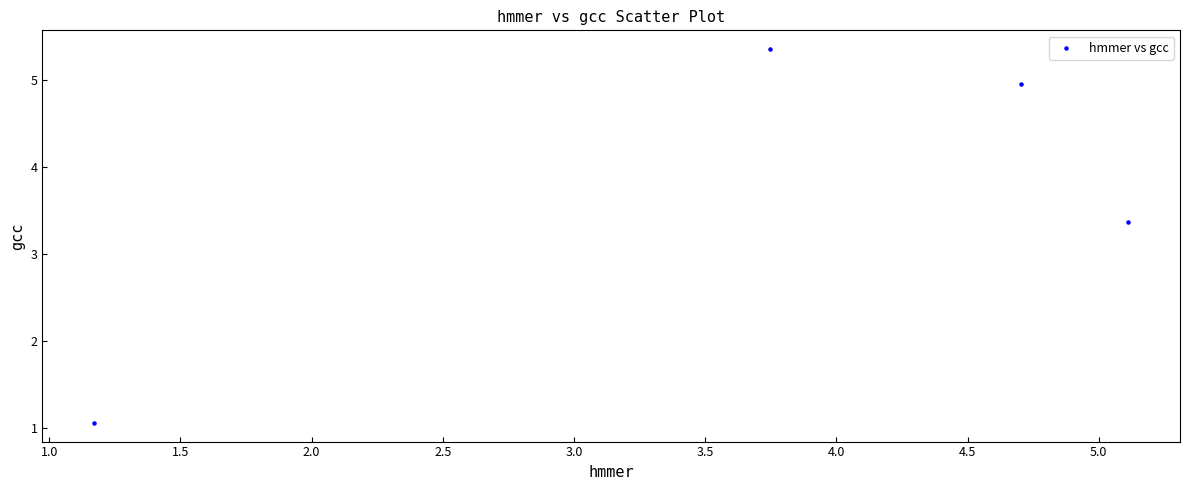

What is the average Y value?

3.7